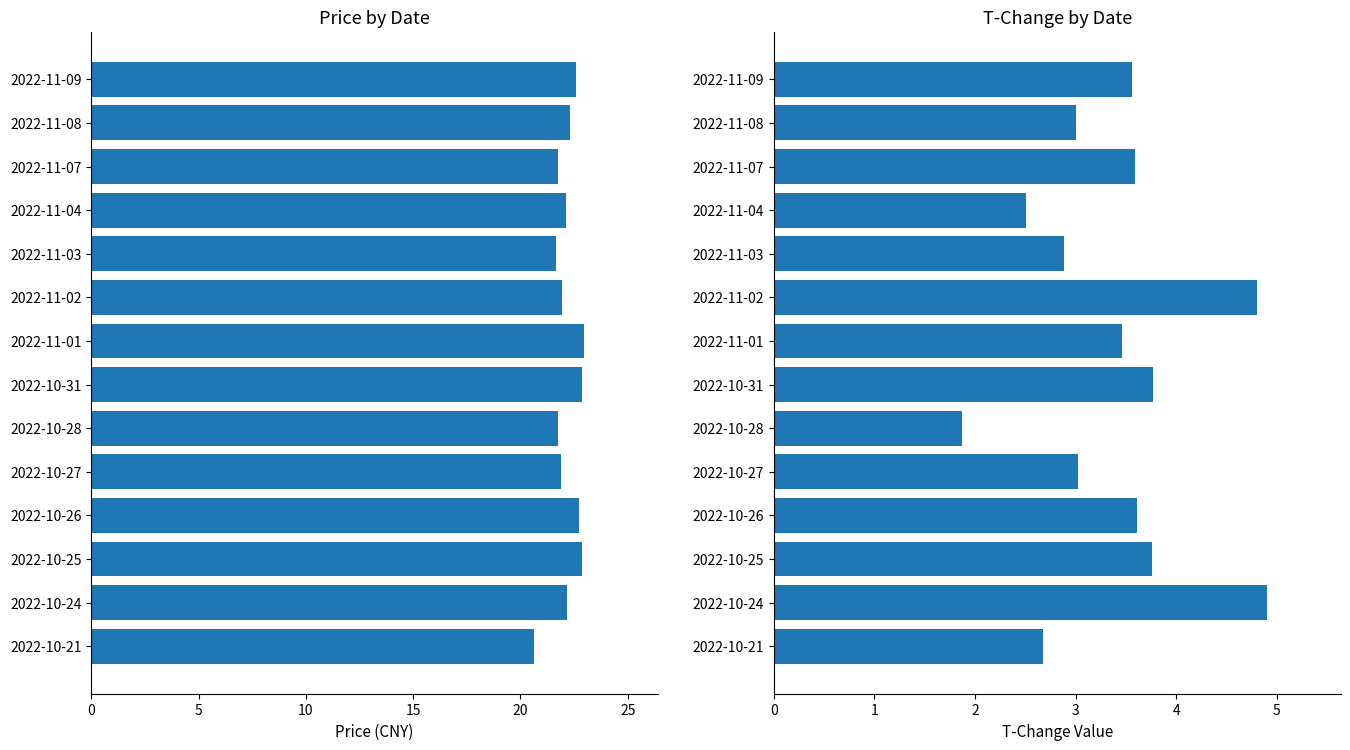

Which series changed the most between 2022-11-04 and 2022-10-24?

t_change